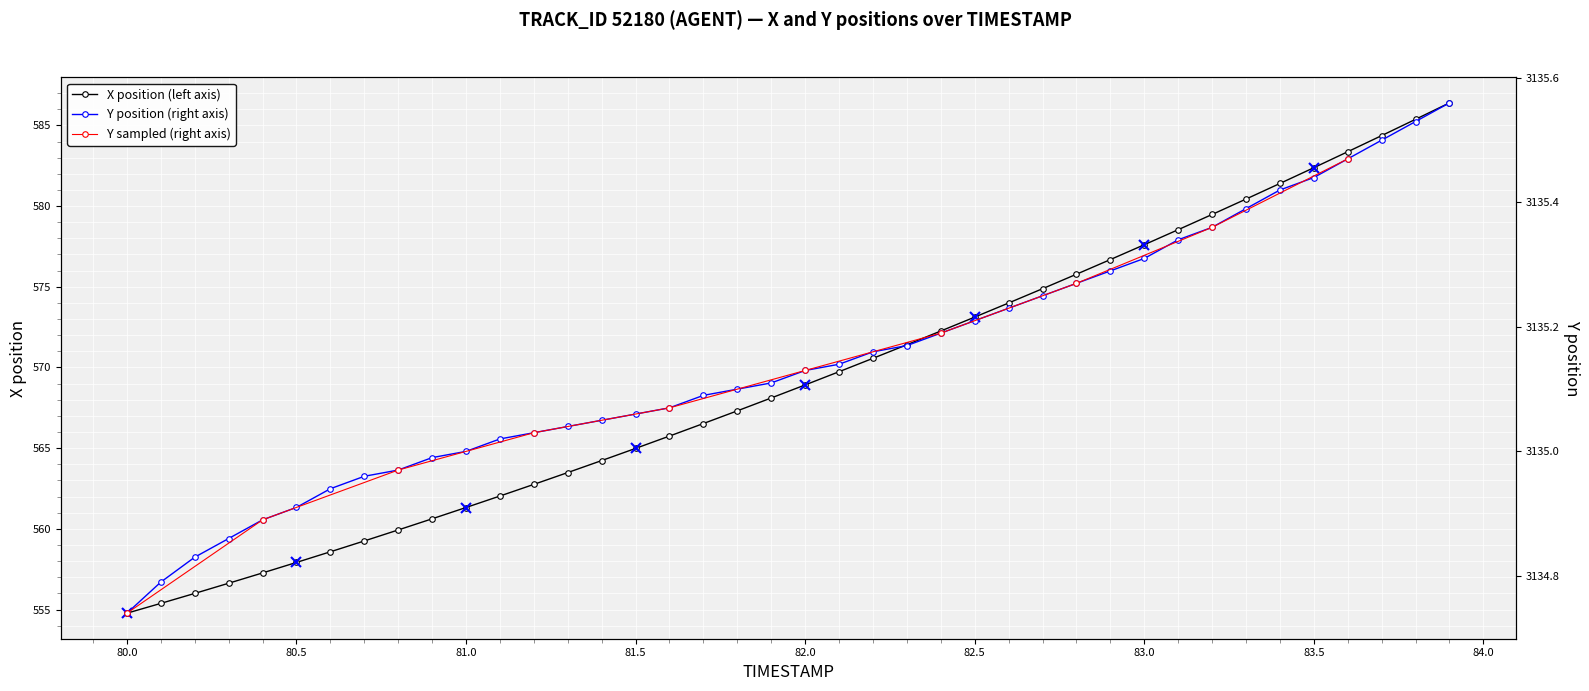

Reading left to right, transcribe all the data shown in this chart.

X: 554.8	555.4	556.0	556.6	557.3	557.9	558.6	559.2	559.9	560.6	561.3	562.0	562.8	563.5	564.2	565.0	565.7	566.5	567.3	568.1	568.9	569.7	570.6	571.4	572.3	573.1	574.0	574.9	575.8	576.7	577.6	578.5	579.5	580.4	581.4	582.4	583.4	584.4	585.4	586.4
Y: 3134.7	3134.8	3134.8	3134.9	3134.9	3134.9	3134.9	3135.0	3135.0	3135.0	3135.0	3135.0	3135.0	3135.0	3135.1	3135.1	3135.1	3135.1	3135.1	3135.1	3135.1	3135.1	3135.2	3135.2	3135.2	3135.2	3135.2	3135.2	3135.3	3135.3	3135.3	3135.3	3135.4	3135.4	3135.4	3135.4	3135.5	3135.5	3135.5	3135.6